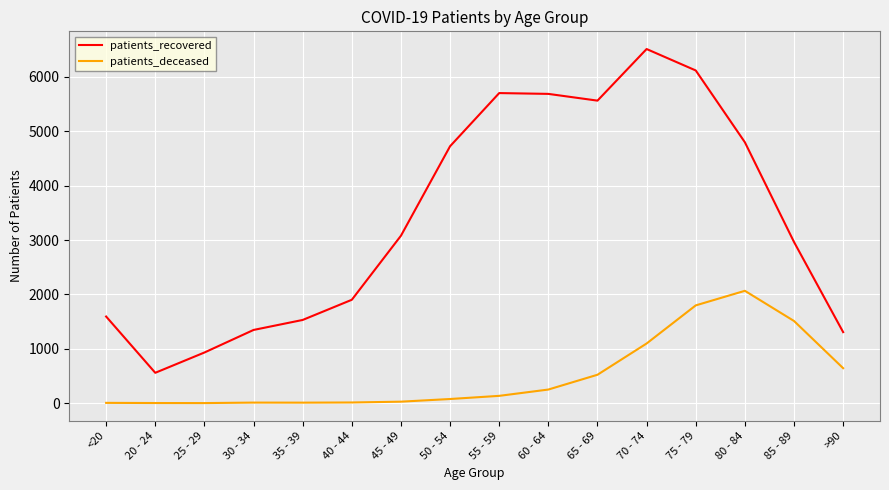

Does the chart have visible grid lines?

Yes